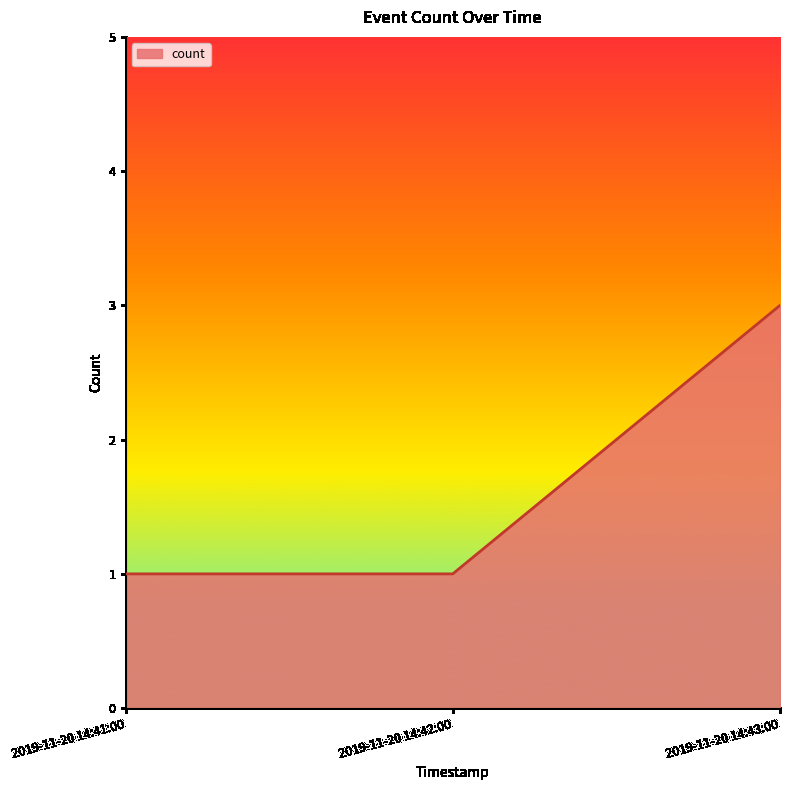

What is the change in value from 2019-11-20 14:42:00 to 2019-11-20 14:43:00?

+2